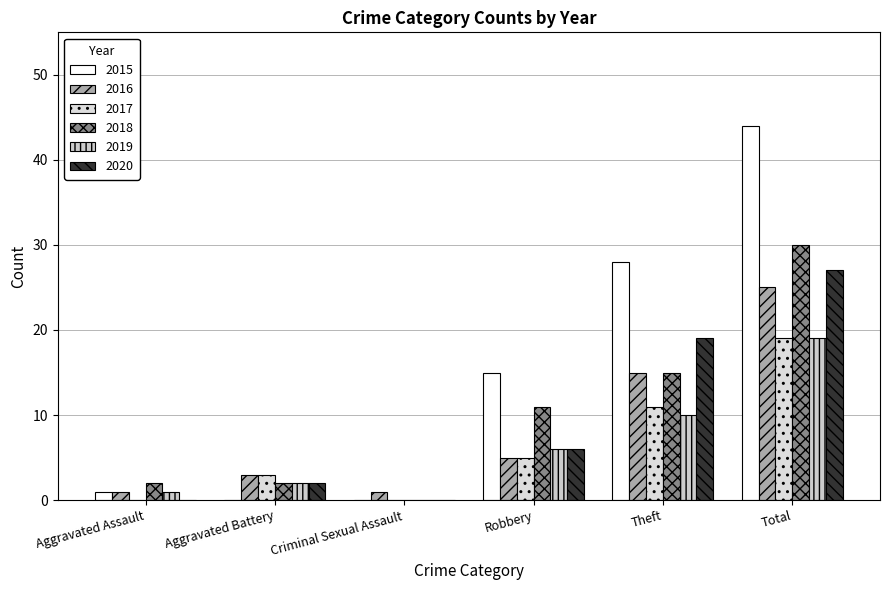

How many values in 2018 are above zero?

5